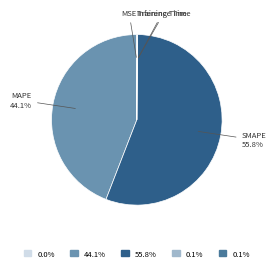

Which slice is the largest?

SMAPE